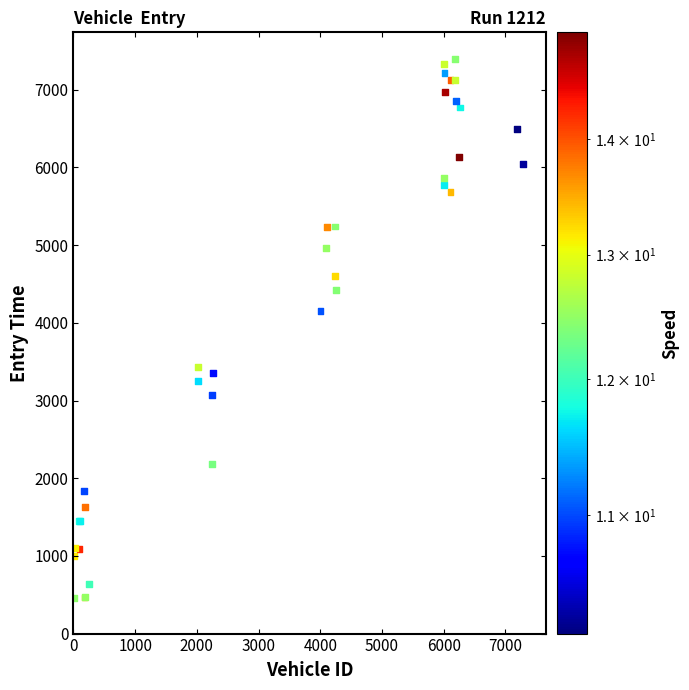

What Y value in the scatter plot is closest to 3927?

4153.6